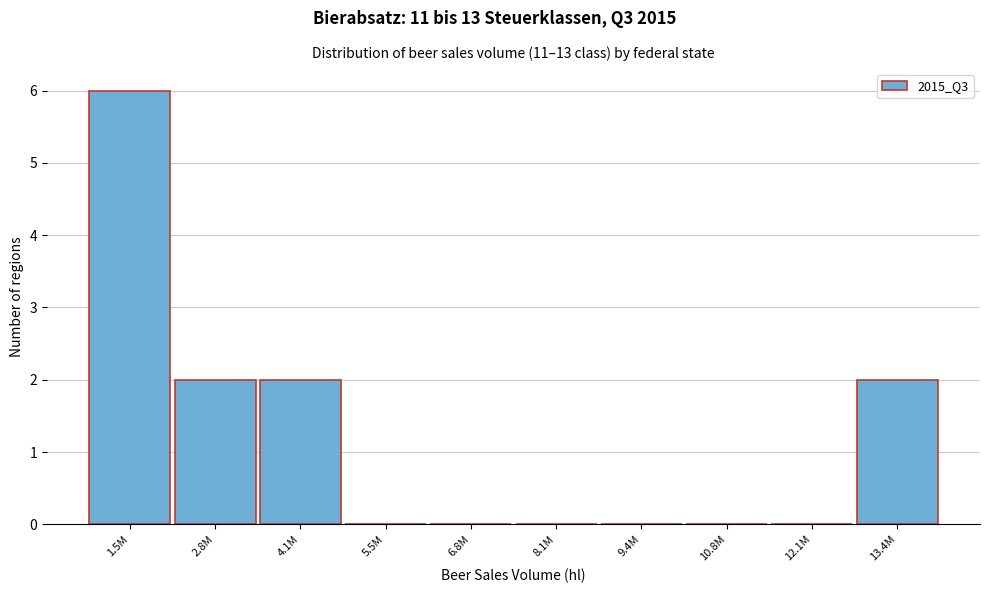

Reading left to right, what are all the values shown in this chart?

1.5M=6	2.8M=2	4.1M=2	5.5M=0	6.8M=0	8.1M=0	9.4M=0	10.8M=0	12.1M=0	13.4M=2